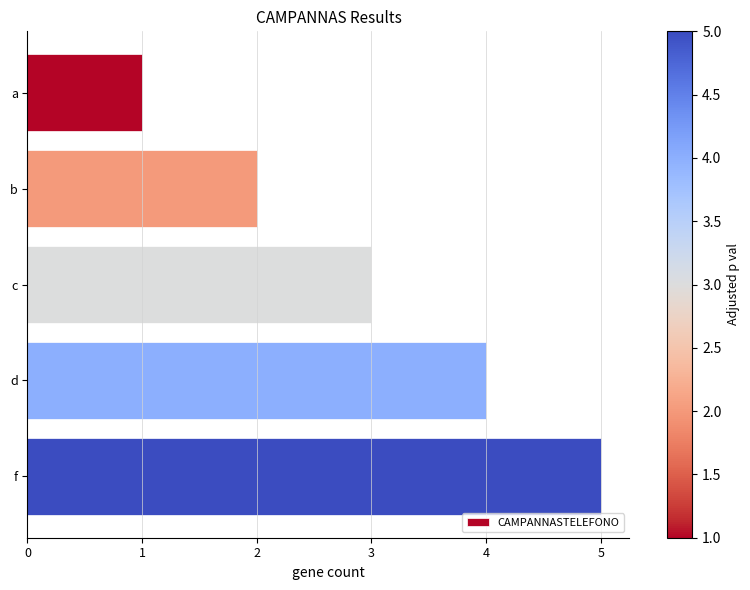

How many series are shown in this chart?

1